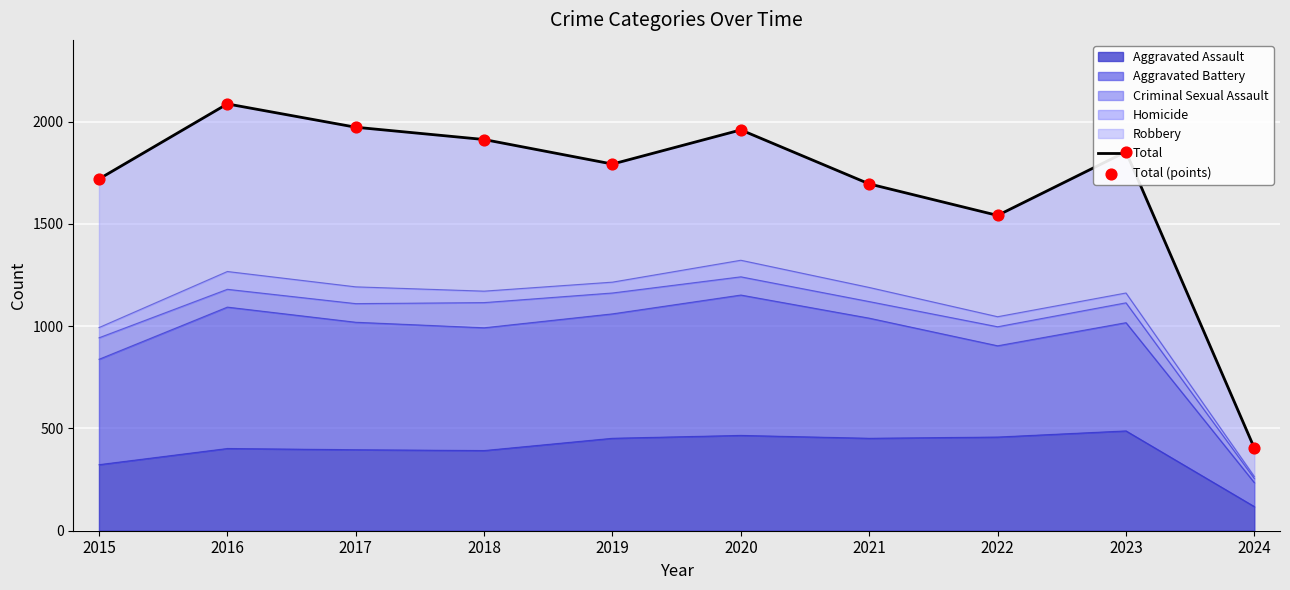

Which series contains the highest Y value?

Total